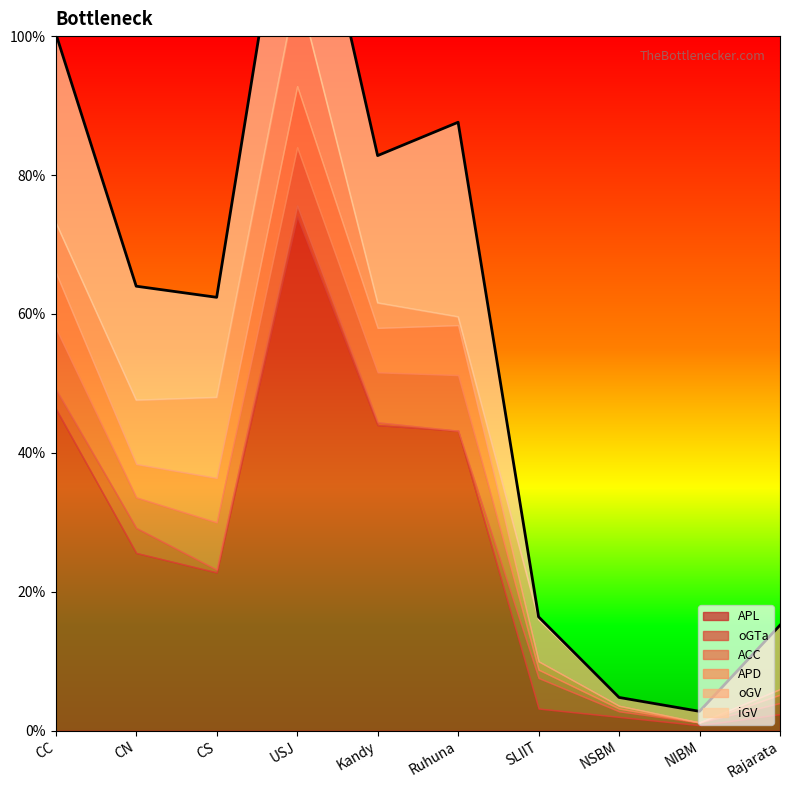

Reading left to right, transcribe all the data shown in this chart.

APL: CC=116	CN=64	CS=57	USJ=185	Kandy=110	Ruhuna=108	SLIIT=8	NSBM=5	NIBM=2	Rajarata=6
oGTa: CC=7	CN=9	CS=1	USJ=4	Kandy=1	Ruhuna=0	SLIIT=11	NSBM=2	NIBM=1	Rajarata=4
ACC: CC=22	CN=11	CS=17	USJ=21	Kandy=18	Ruhuna=20	SLIIT=3	NSBM=1	NIBM=0	Rajarata=3
APD: CC=20	CN=12	CS=16	USJ=22	Kandy=16	Ruhuna=18	SLIIT=3	NSBM=1	NIBM=0	Rajarata=2
oGV: CC=18	CN=23	CS=29	USJ=36	Kandy=9	Ruhuna=3	SLIIT=15	NSBM=3	NIBM=4	Rajarata=23
iGV: CC=68	CN=41	CS=36	USJ=67	Kandy=53	Ruhuna=70	SLIIT=1	NSBM=0	NIBM=0	Rajarata=0